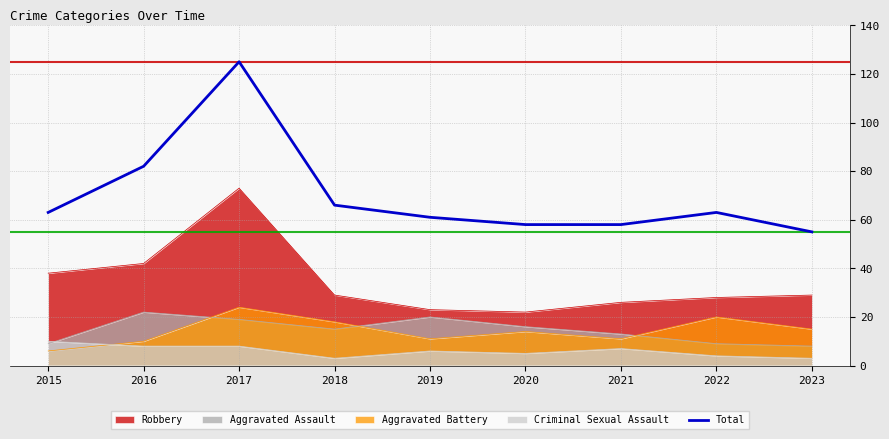

Rank the categories by value from highest to lowest.

2017, 2016, 2018, 2015, 2022, 2019, 2020, 2021, 2023